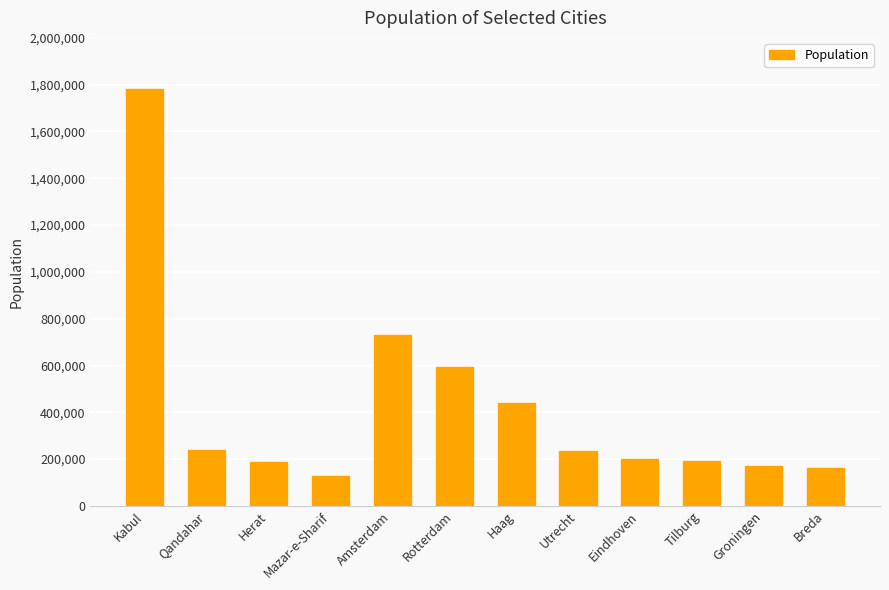

Which category has the lowest value across all series?

Mazar-e-Sharif